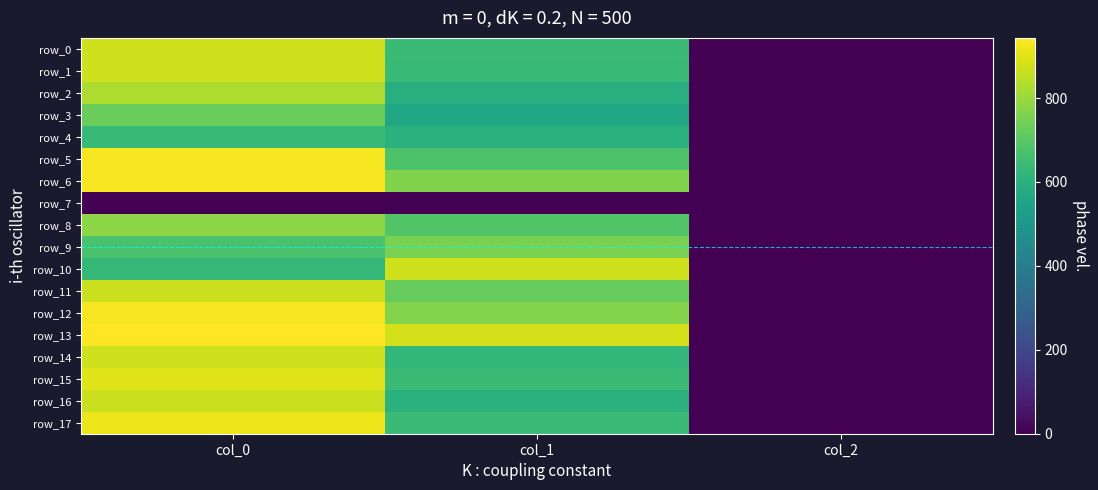

At how many categories does at least one series exceed 637?

2